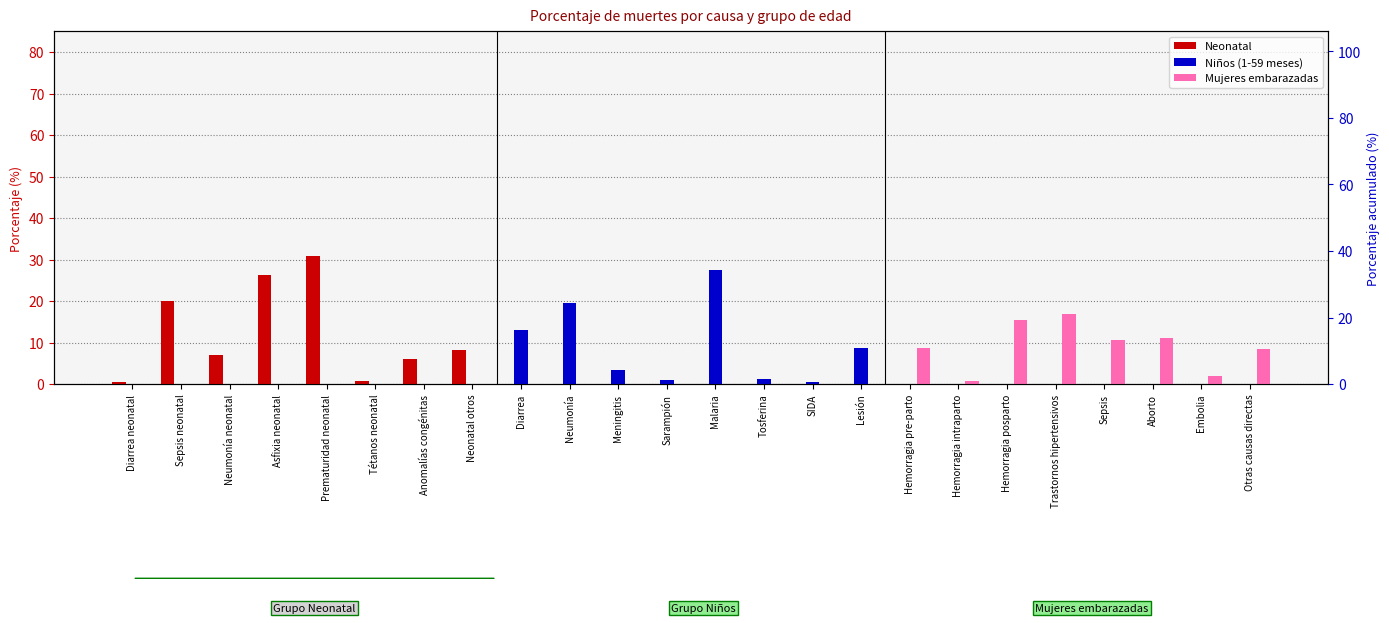

What position from the right is Asfixia neonatal?

21